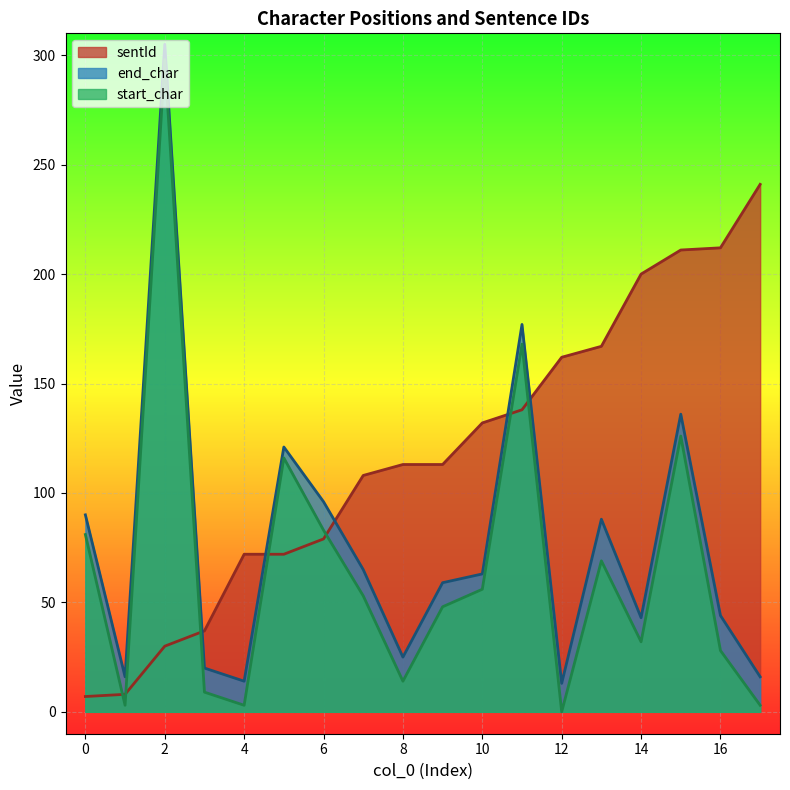

What is the minimum value for end_char?

13